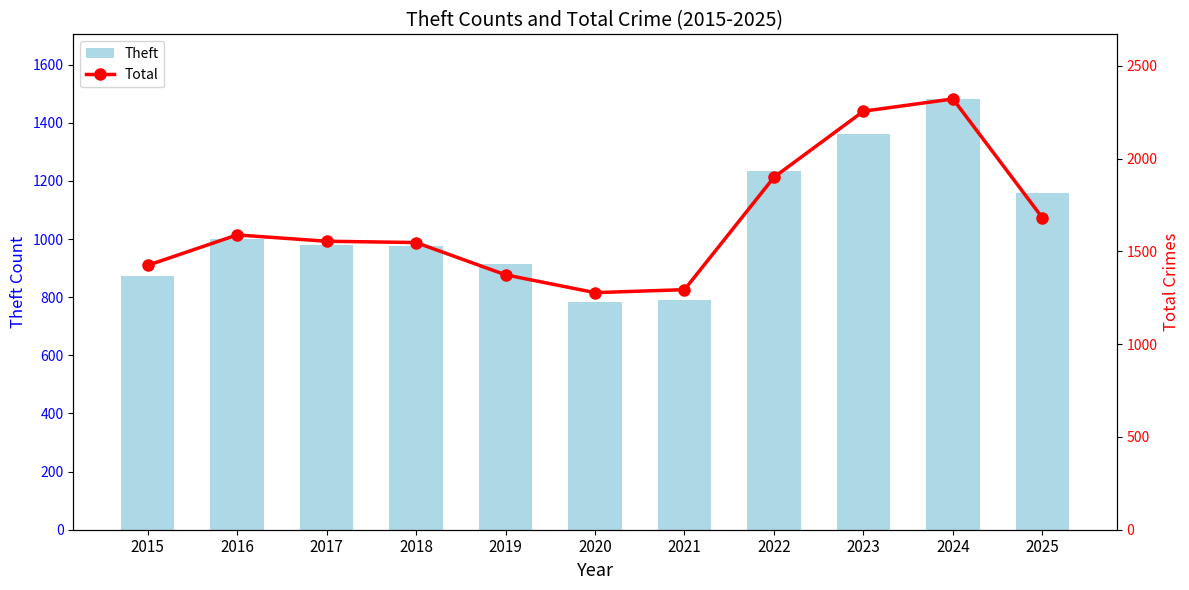

Where is Theft nearest to the value 1132?

2025